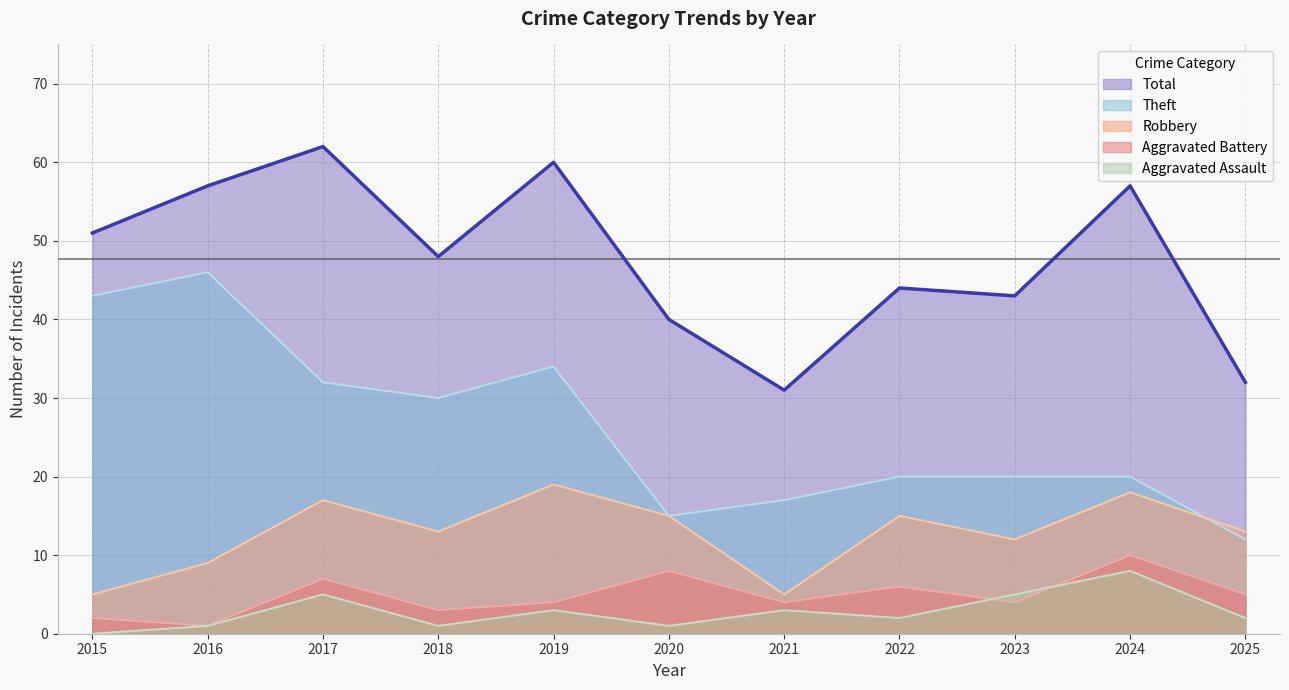

Is it true that Theft equals 20 at 2023?

True